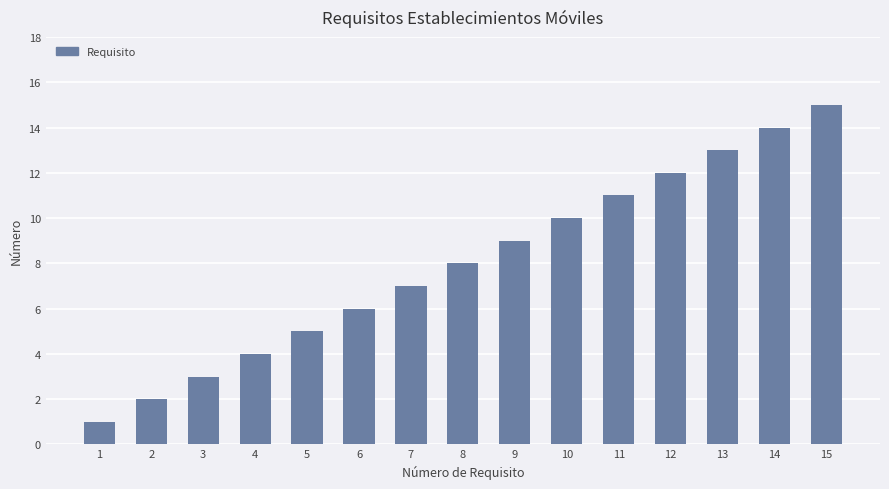

How many values are below 8?

7